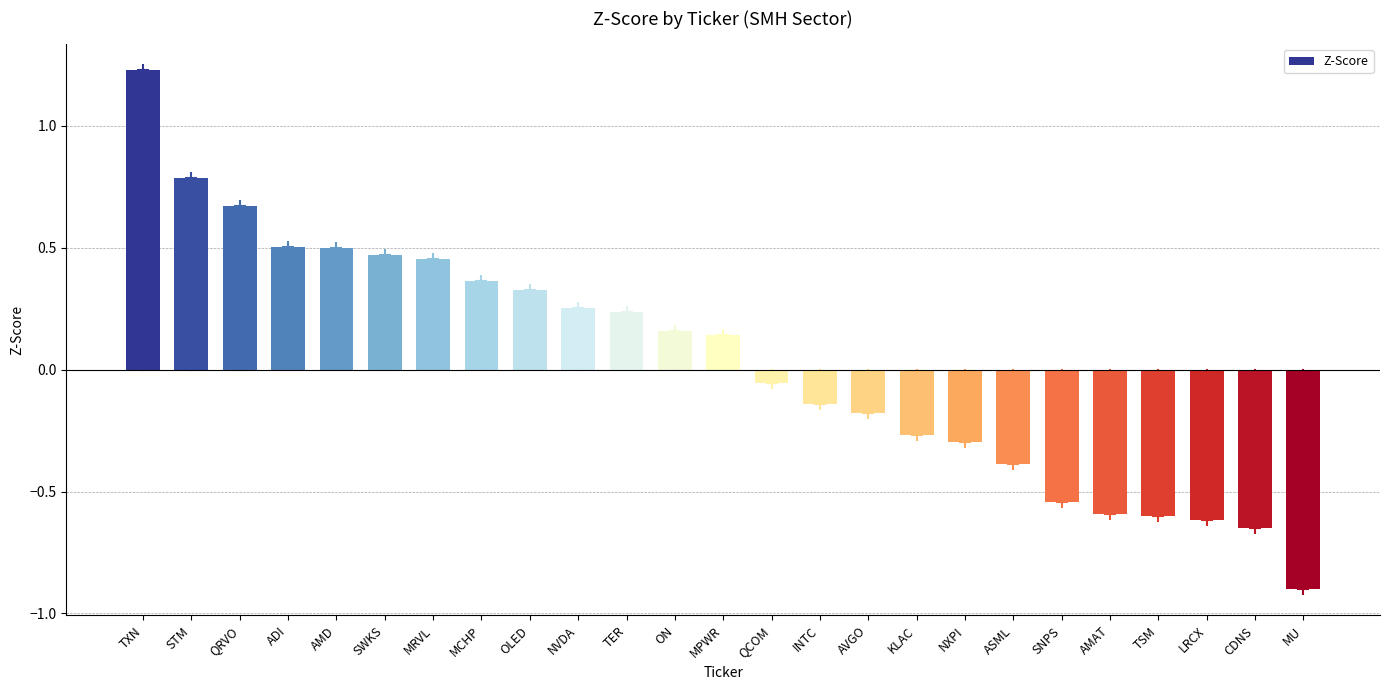

What is the label of the 17th bar from the right?

OLED